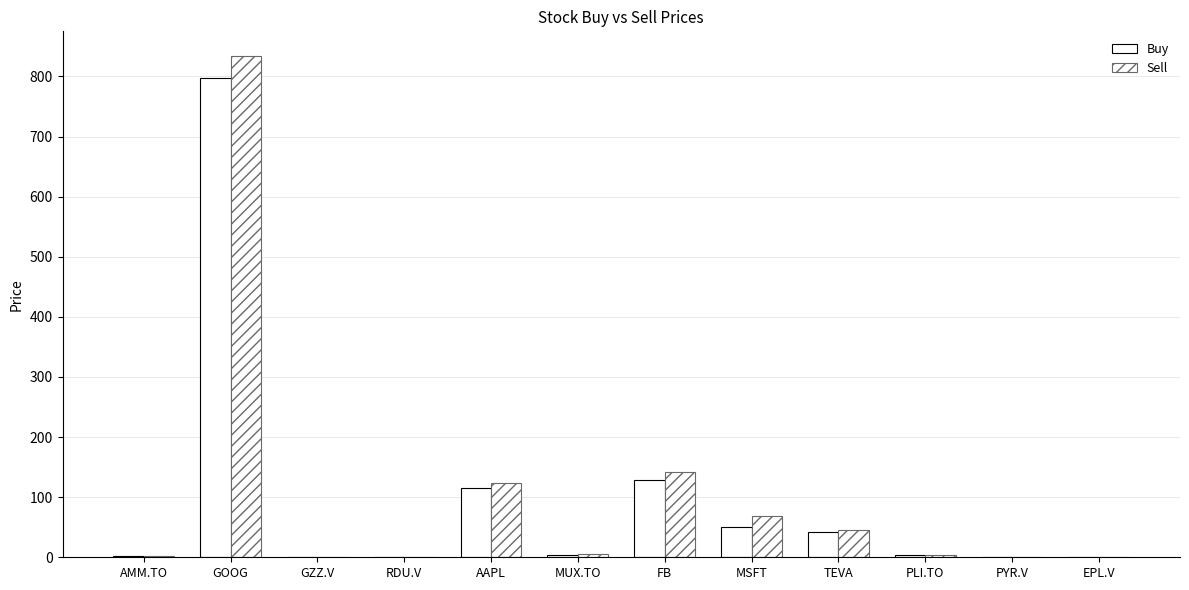

How many groups of bars are there?

12